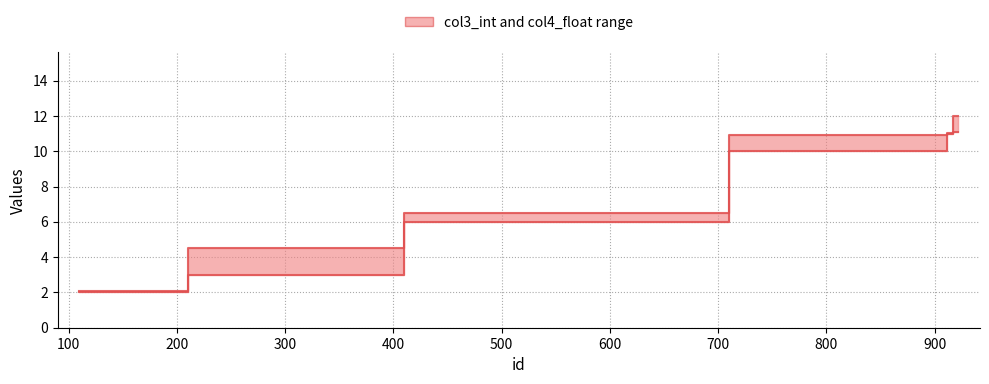

True or false: col3_int and col4_float intersect in this chart.

False